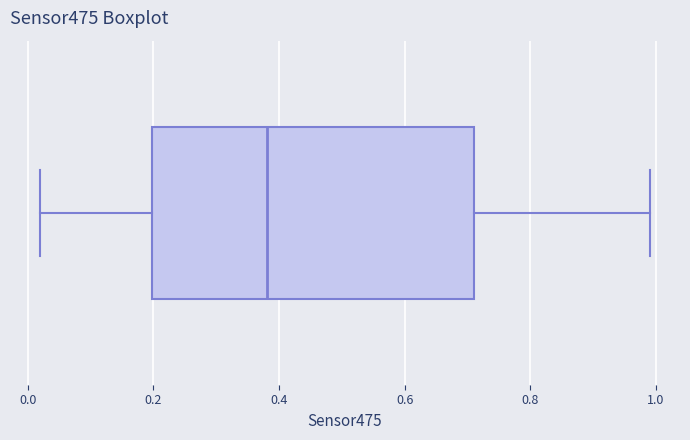

Where does the left whisker of the box end on the x-axis? The values are not printed on the chart, so give them approximately, as read against the axis.

0.02